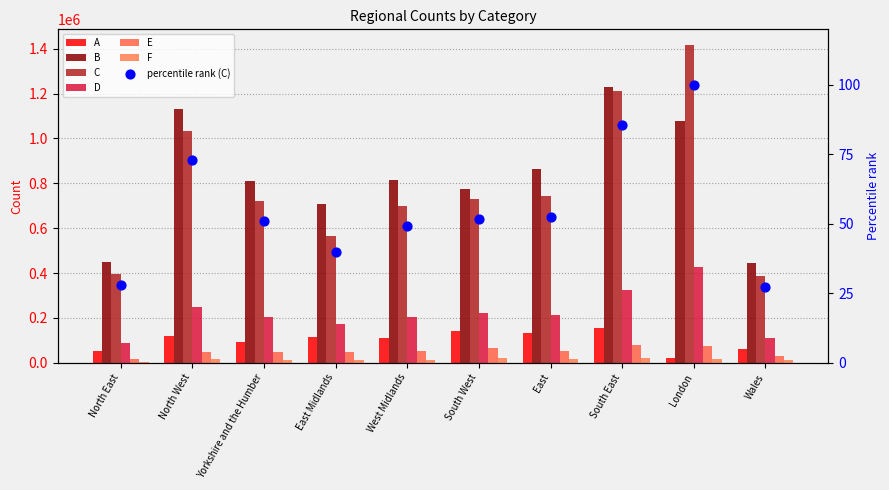

Which series has the largest total across all categories?

B